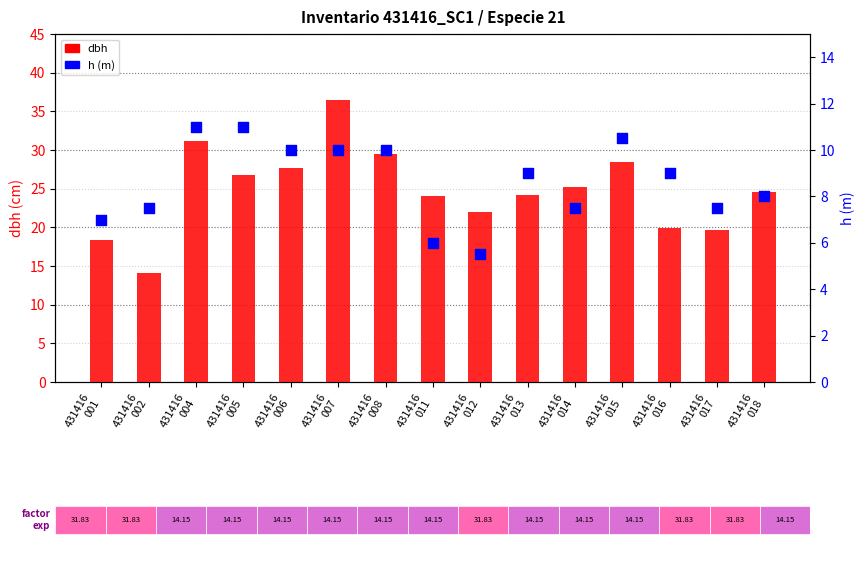

Which series has the widest spread of Y values?

dbh